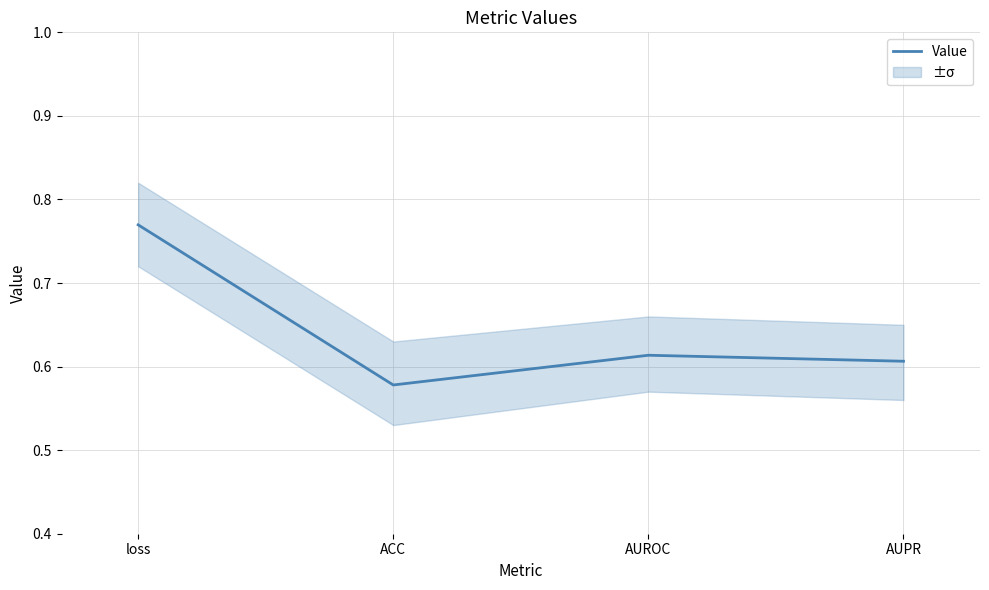

At which category does the data reach its first local valley?

ACC